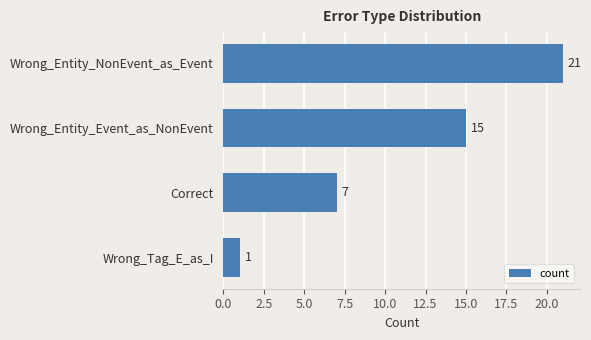

What is the difference between the maximum and minimum values?

20